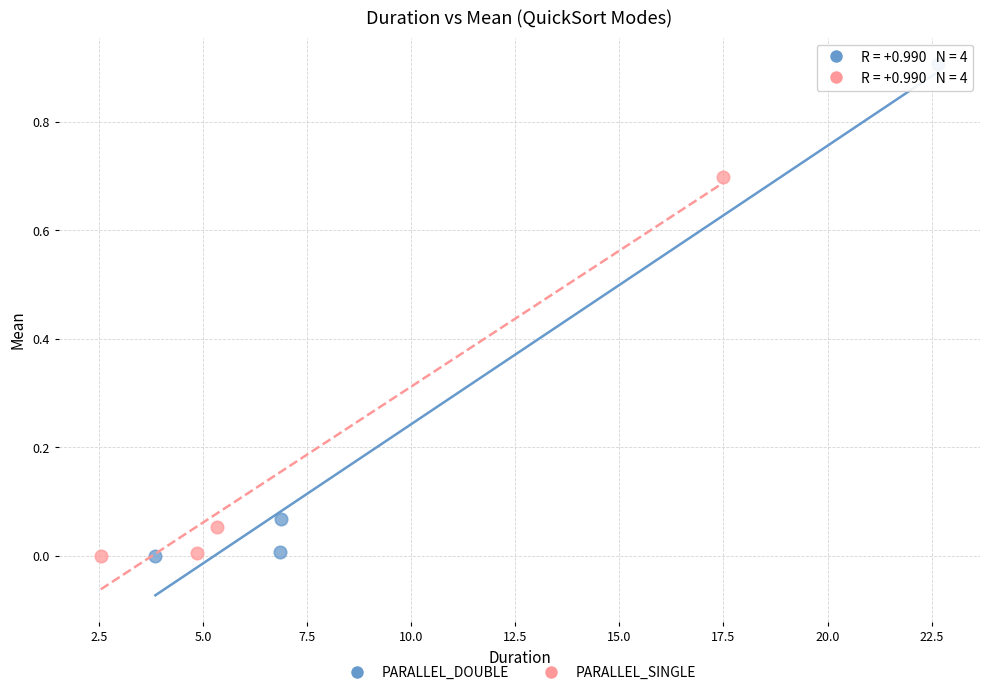

Which series has the largest Y range (max minus min)?

PARALLEL_DOUBLE